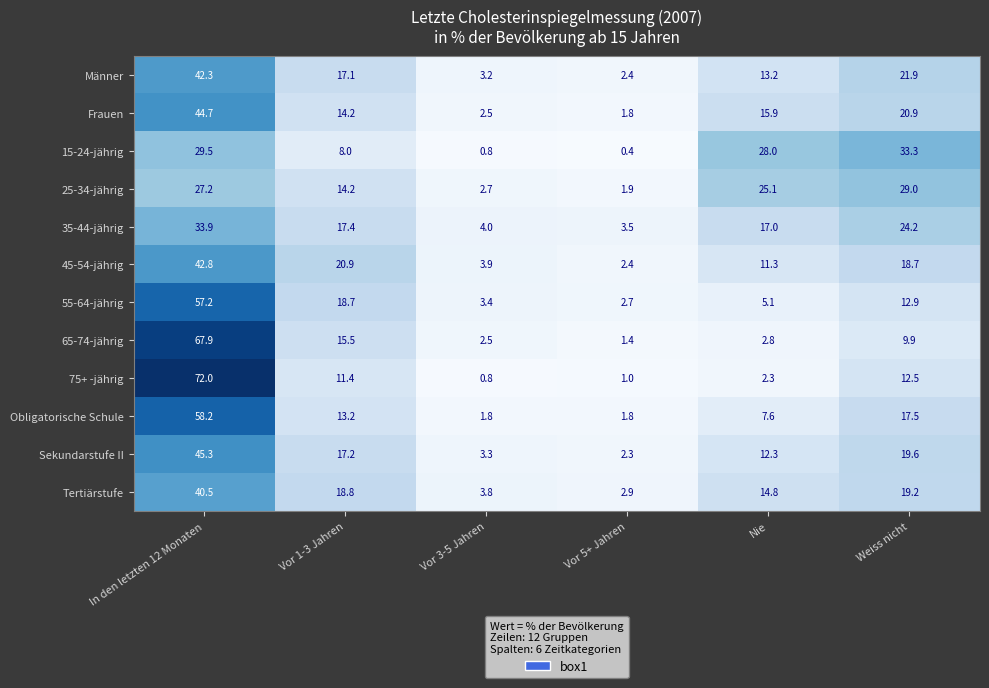

Which series changed the most between In den letzten 12 Monaten and Weiss nicht?

75+ -jährig